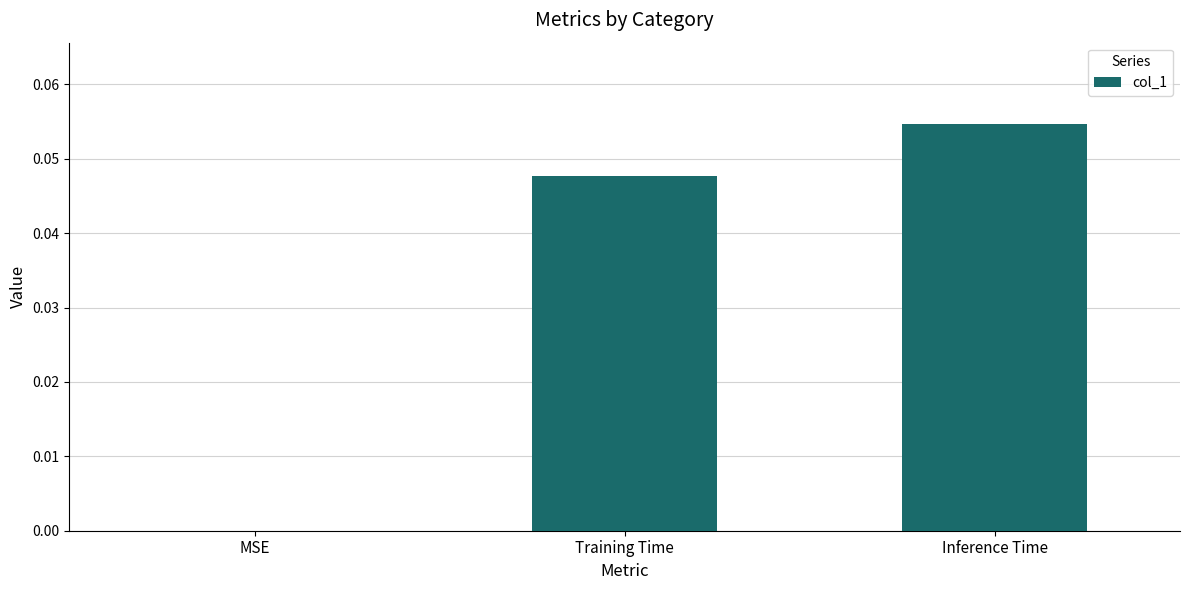

Does the chart contain stacked bars?

No